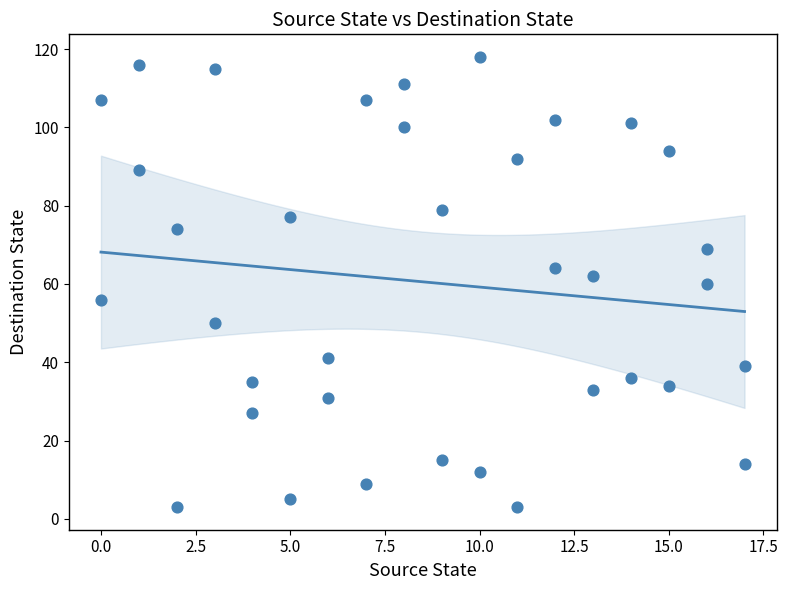

What is the range of Y values (max minus min)?

115